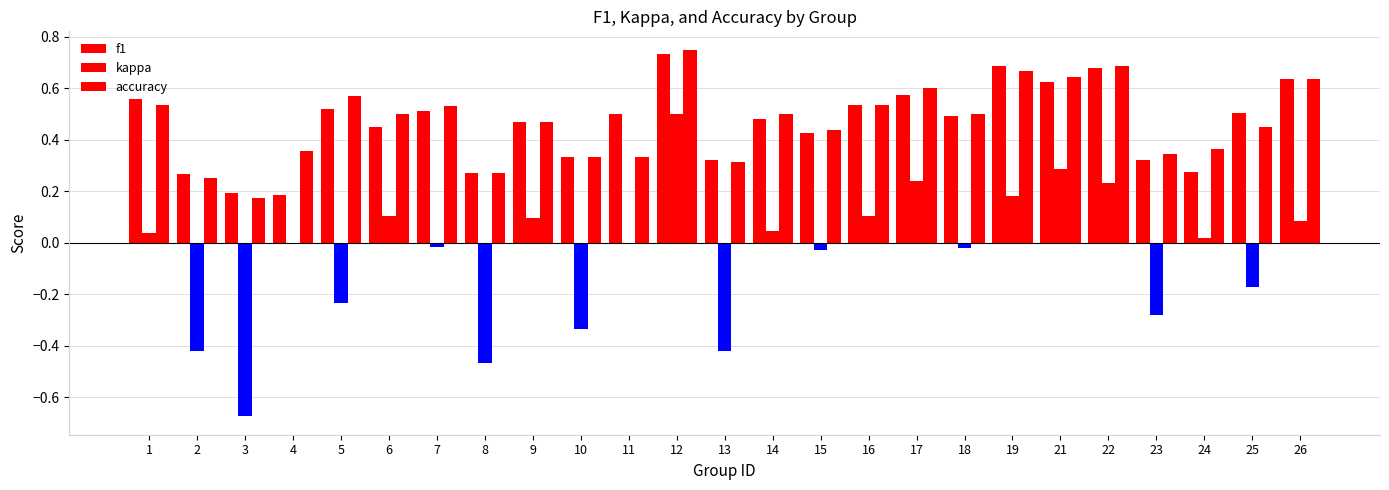

How many series are shown in this chart?

3